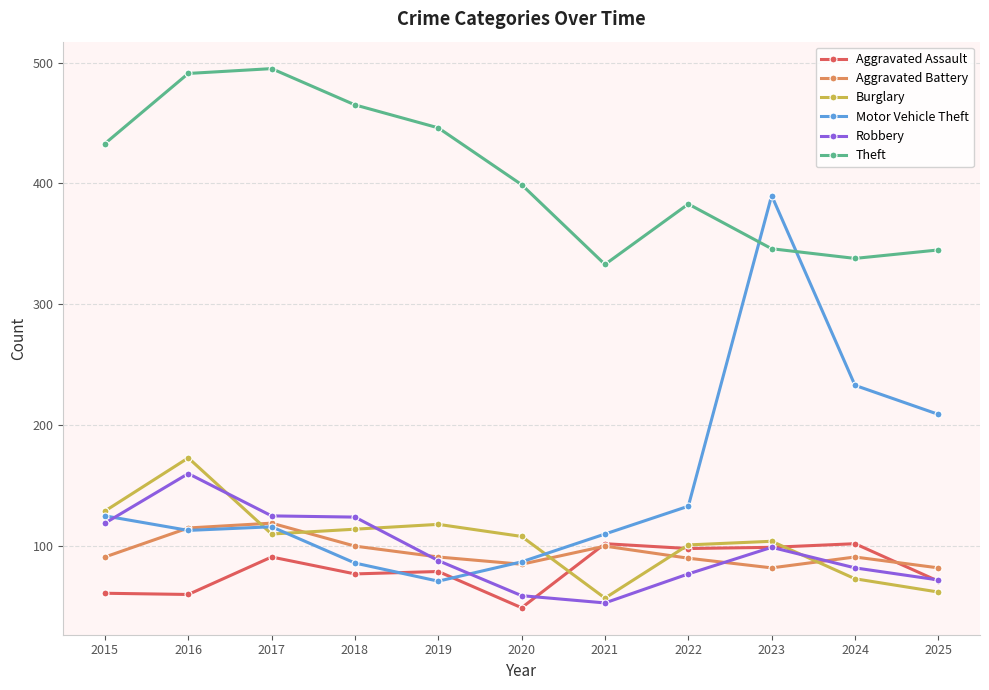

What are all the series names shown in the legend?

Aggravated Assault, Aggravated Battery, Burglary, Motor Vehicle Theft, Robbery, Theft